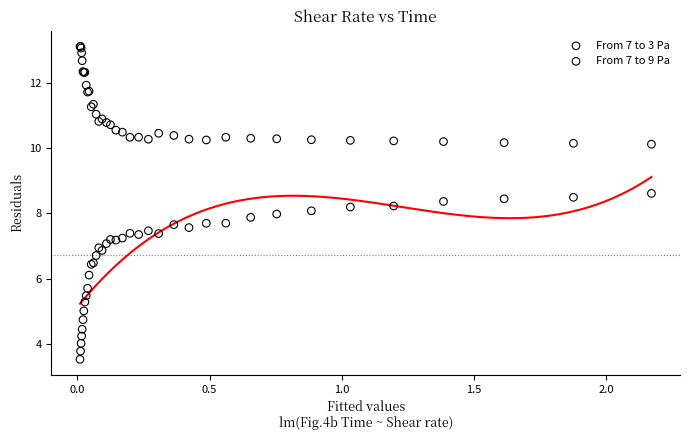

Which series has the widest spread of Y values?

From 7 to 3 Pa